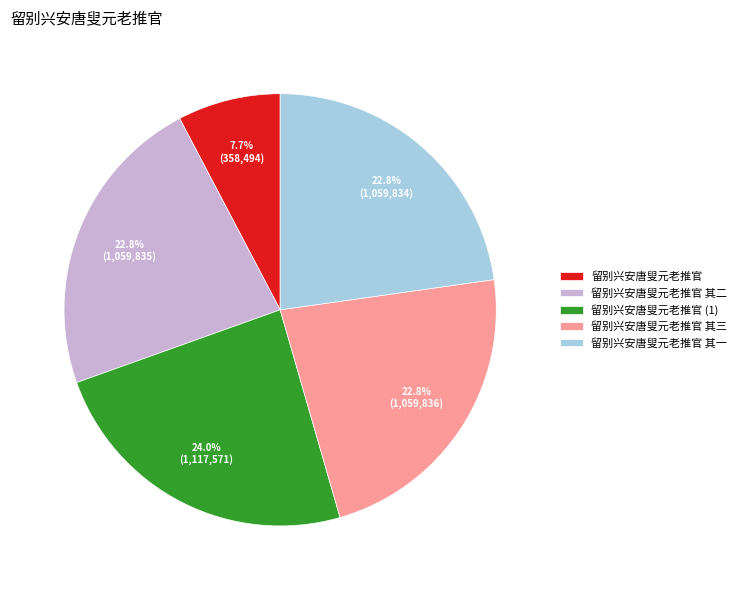

Combined, what portion of the pie is 留别兴安唐叟元老推官 其三 and 留别兴安唐叟元老推官 (1)?

46.8%